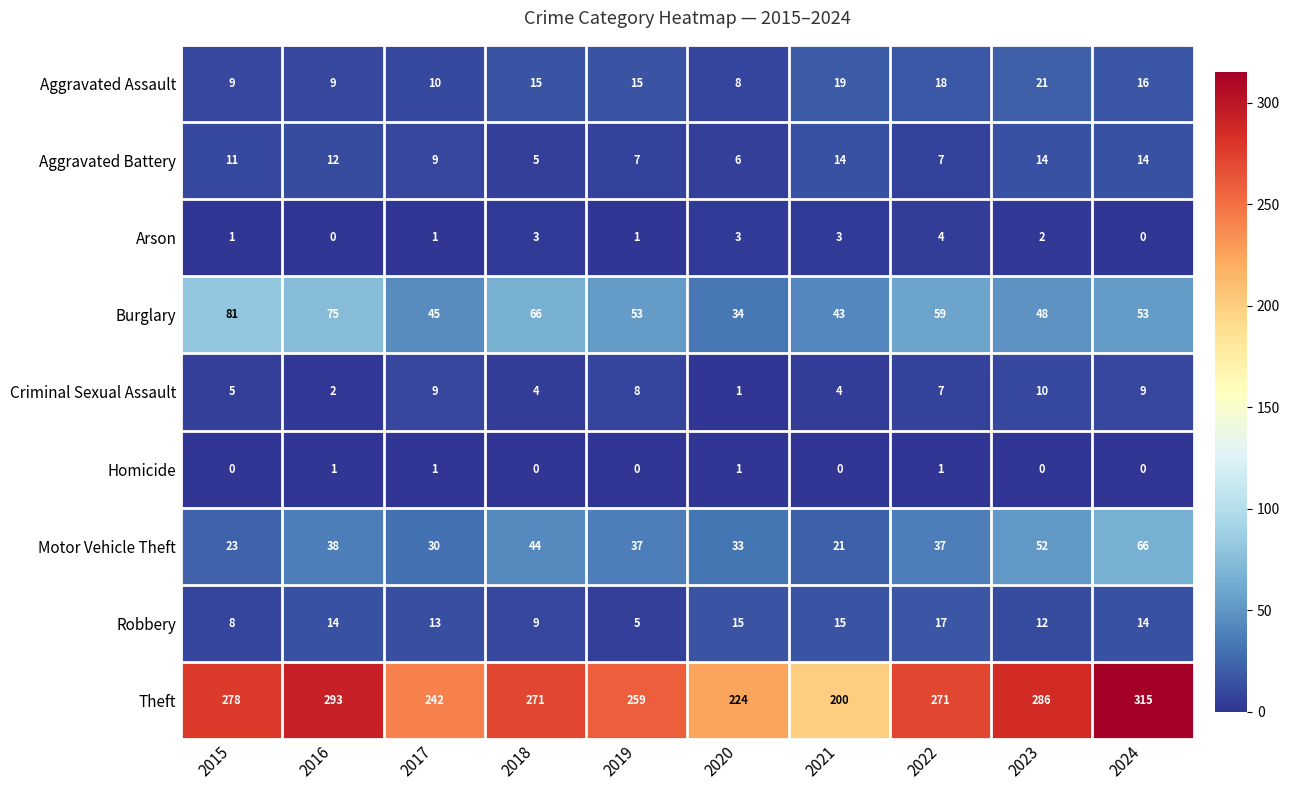

What is the average value of the Aggravated Battery series?

10